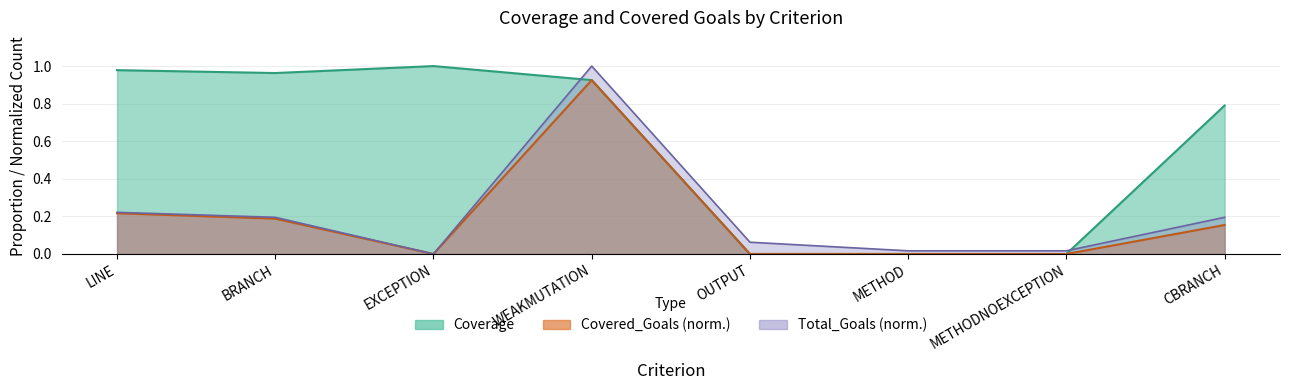

True or false: Coverage has more than 1 interior local peaks.

False